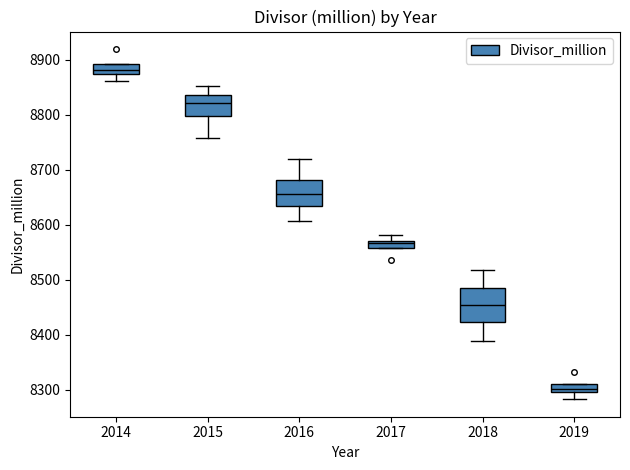

Comparing the boxes themselves (not the whiskers), which one is the tallest?

2018